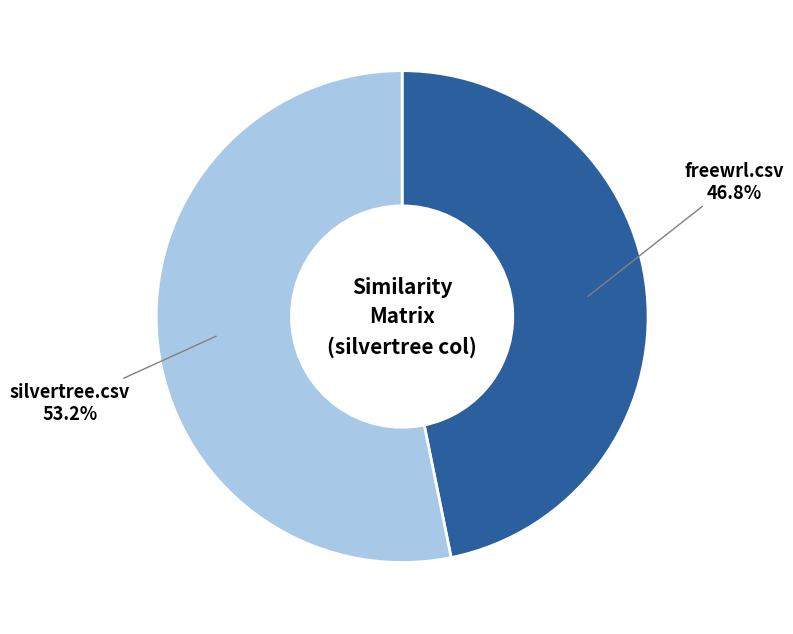

To the nearest percent, what percentage of the pie is silvertree.csv?

53%